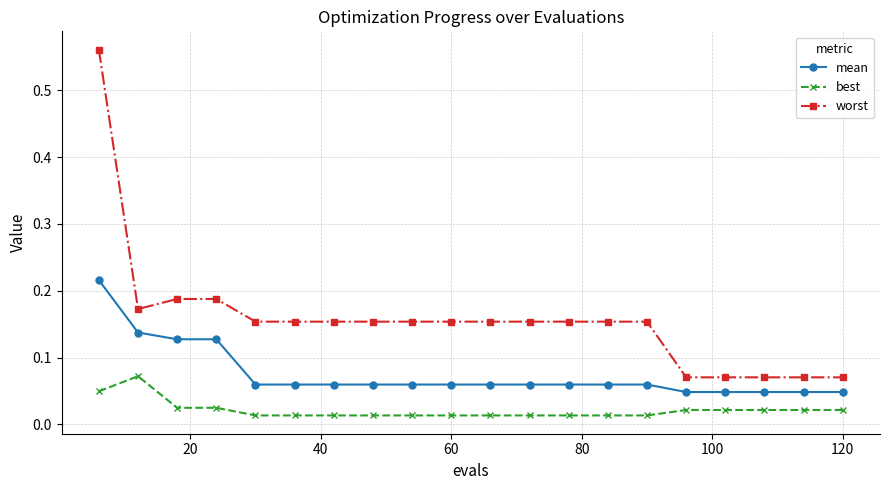

How many mean values are between 0 and 1?

20